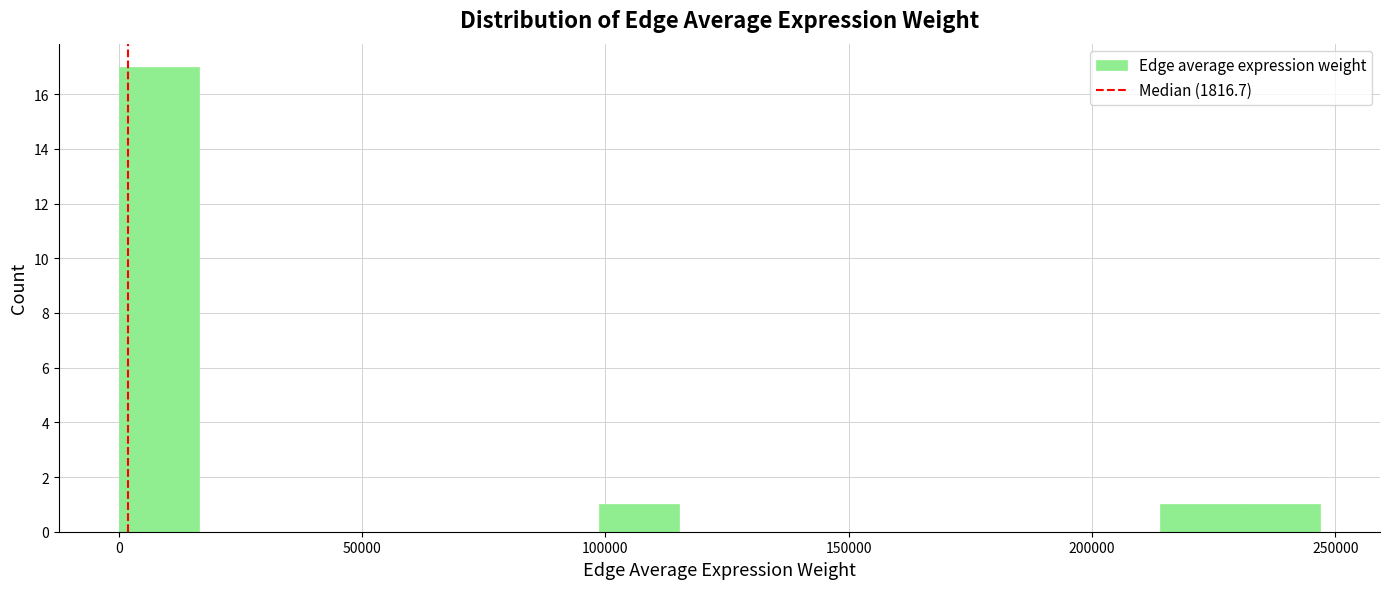

Read against the x-axis, roughly where is the centre of the tallest bar?

10000